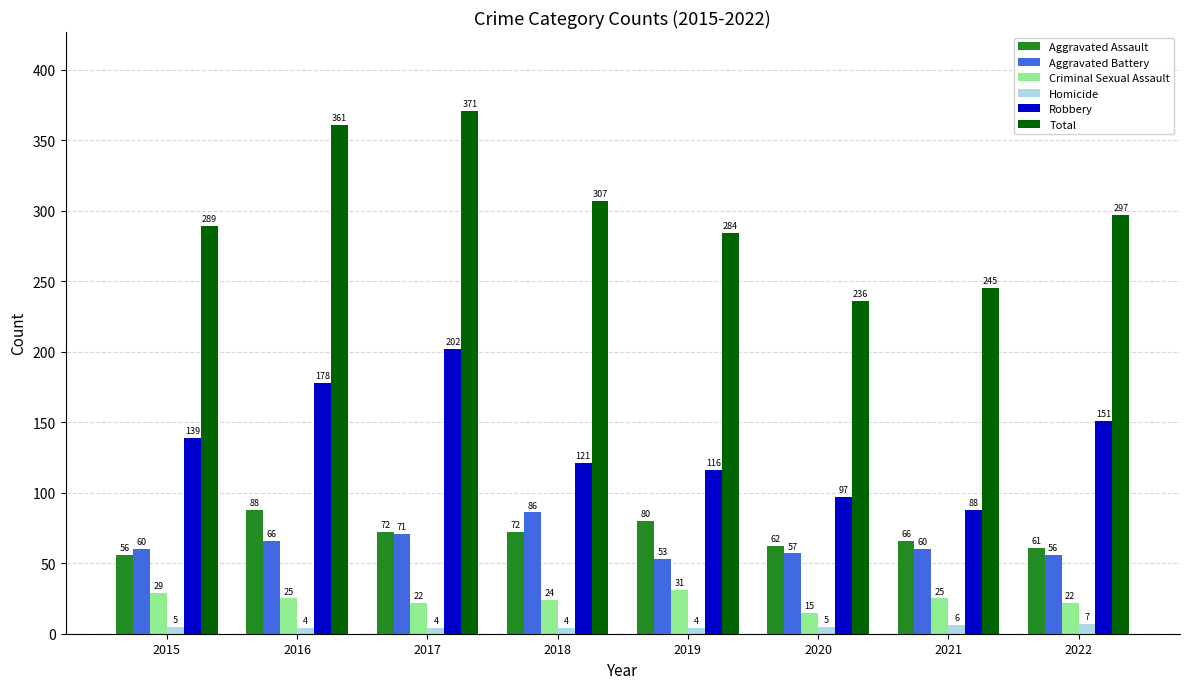

What is the difference between the highest and lowest values at 2015?

284